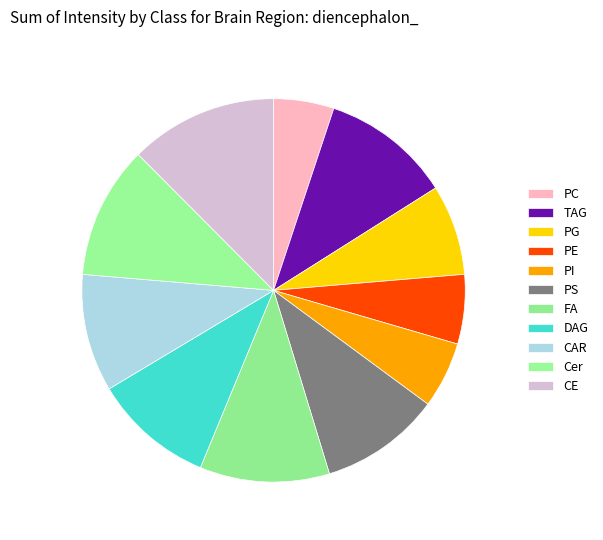

Count the number of slices in the pie.

11